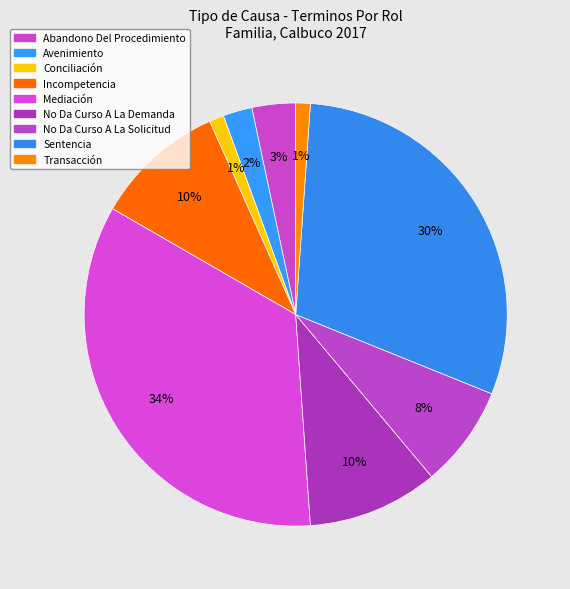

What percentage is the Mediación slice, to the nearest percent?

34%